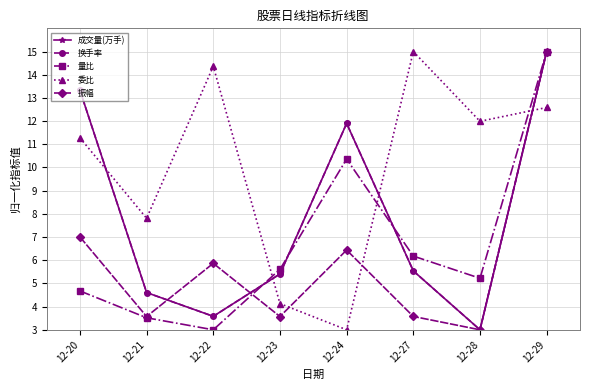

Is this an area chart (filled region under the line)?

No